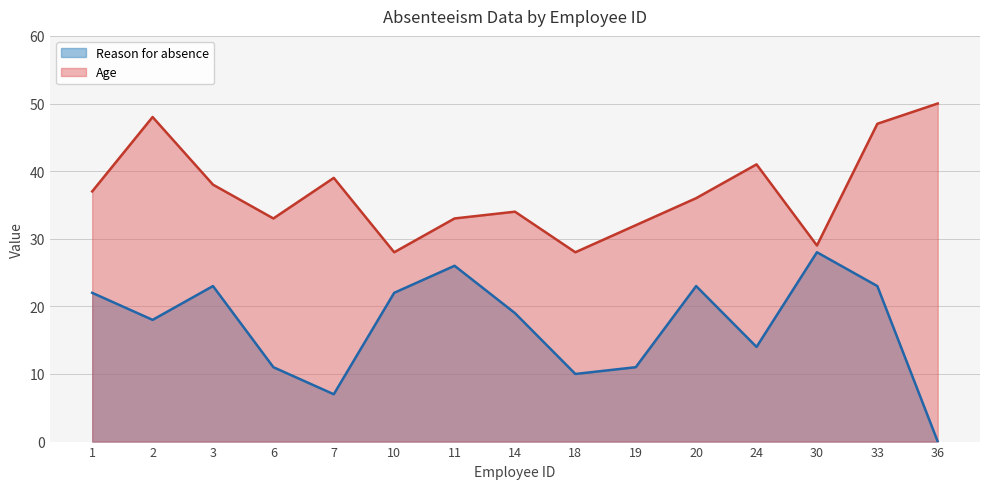

What is the total value across all series at 10?

50